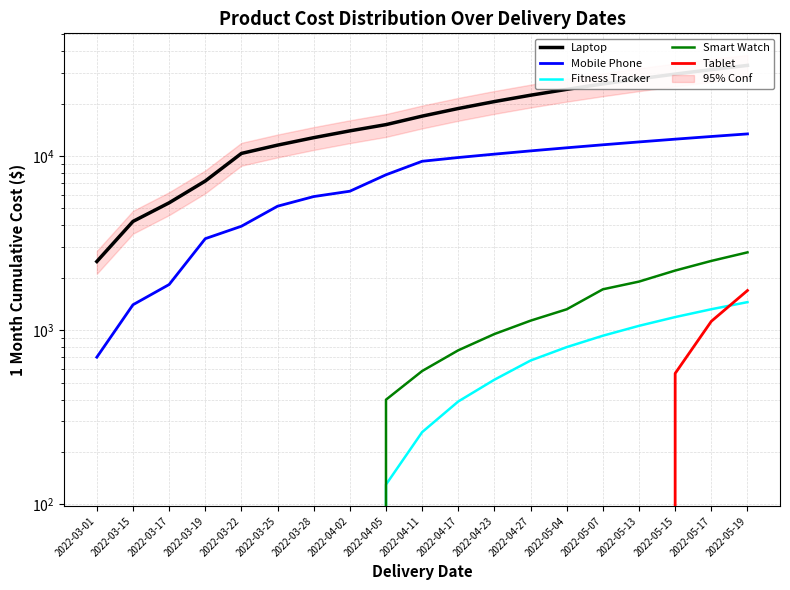

Reading left to right, list all the values displayed in this chart.

Laptop: 2479.9	4212.9	5387.9	7187.9	10352.9	11551.9	12750.9	13949.9	15148.9	16948.9	18748.9	20548.9	22348.9	24148.9	25948.8	27748.8	29548.8	31348.8	33148.8
Mobile Phone: 700.0	1399.9	1828.9	3353.9	3952.9	5151.9	5851.8	6280.8	7805.8	9330.8	9805.8	10254.8	10703.8	11152.8	11601.8	12050.8	12499.8	12948.8	13397.8
Fitness Tracker: 0.0	0.0	0.0	0.0	0.0	0.0	0.0	0.0	129.9	259.9	389.8	519.8	669.8	799.7	929.7	1059.6	1189.6	1319.5	1449.5
Smart Watch: 0.0	0.0	0.0	0.0	0.0	0.0	0.0	0.0	399.0	582.9	766.8	950.7	1134.6	1318.5	1717.5	1901.4	2200.4	2499.4	2798.4
Tablet: 0.0	0.0	0.0	0.0	0.0	0.0	0.0	0.0	0.0	0.0	0.0	0.0	0.0	0.0	0.0	0.0	565.0	1125.0	1690.0